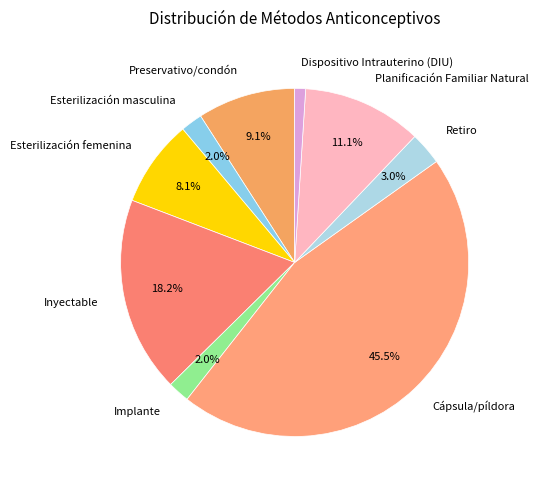

How many segments does this pie chart have?

9